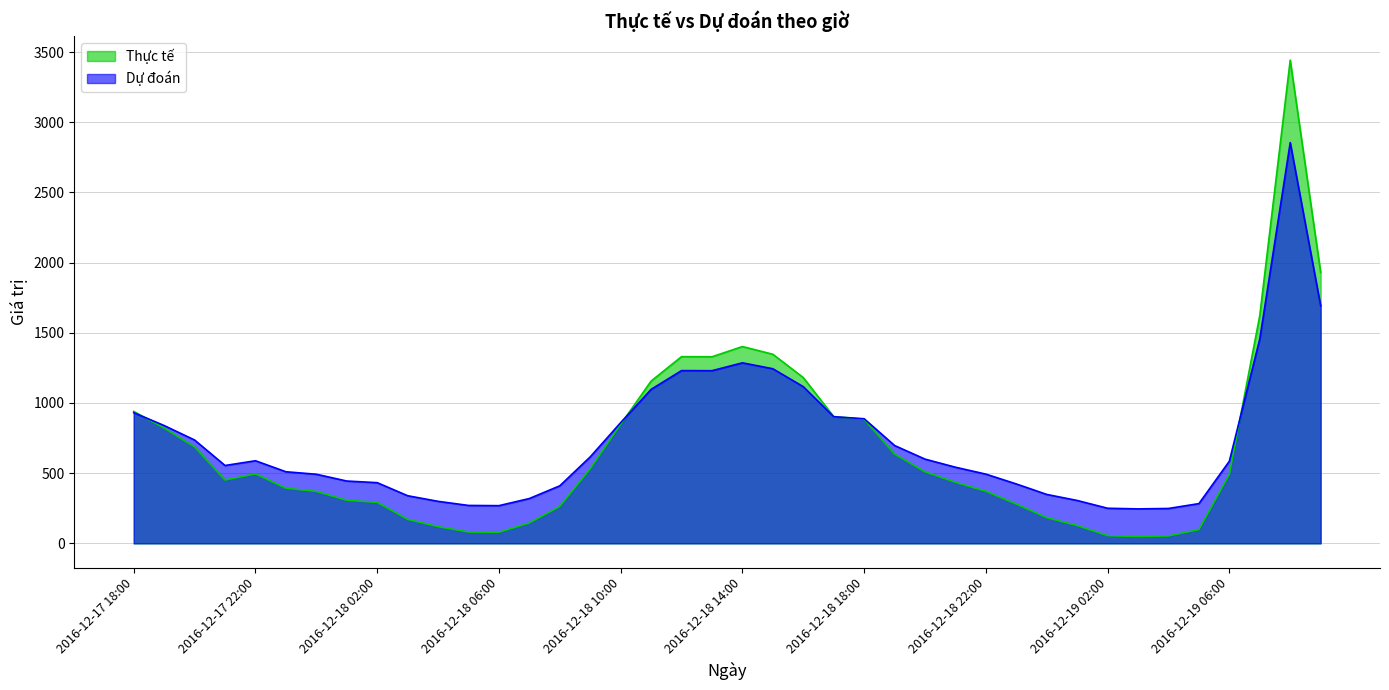

What position from the left is 2016-12-18 09:00?

16